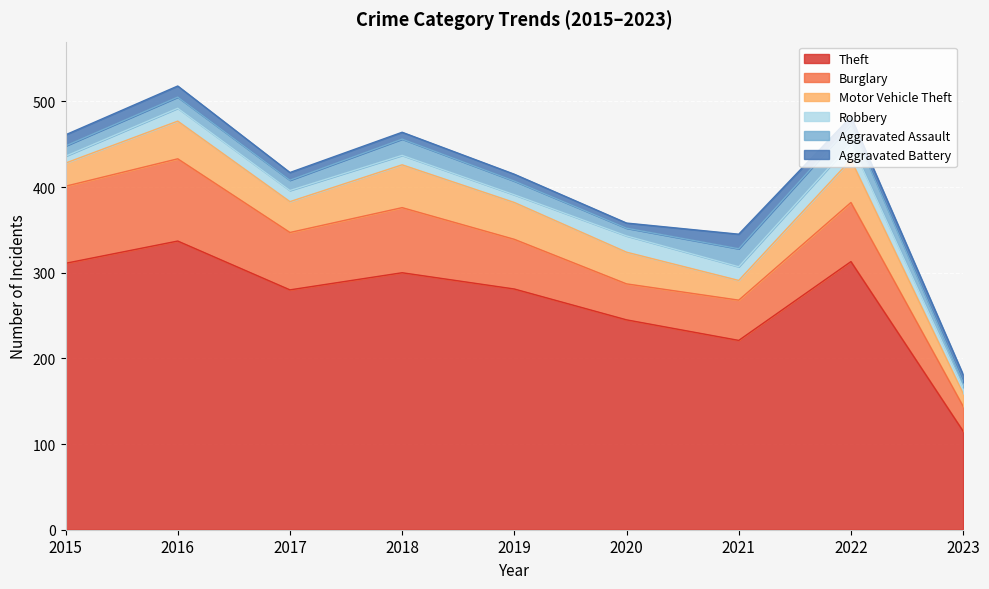

The Theft series shows 221 at 2021. True or false?

True